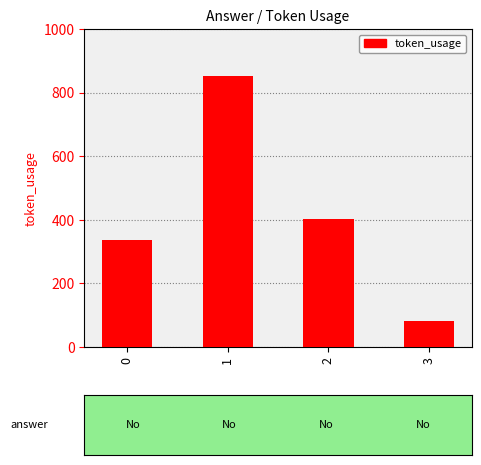

What is the value of the 4th bar from the left?

81